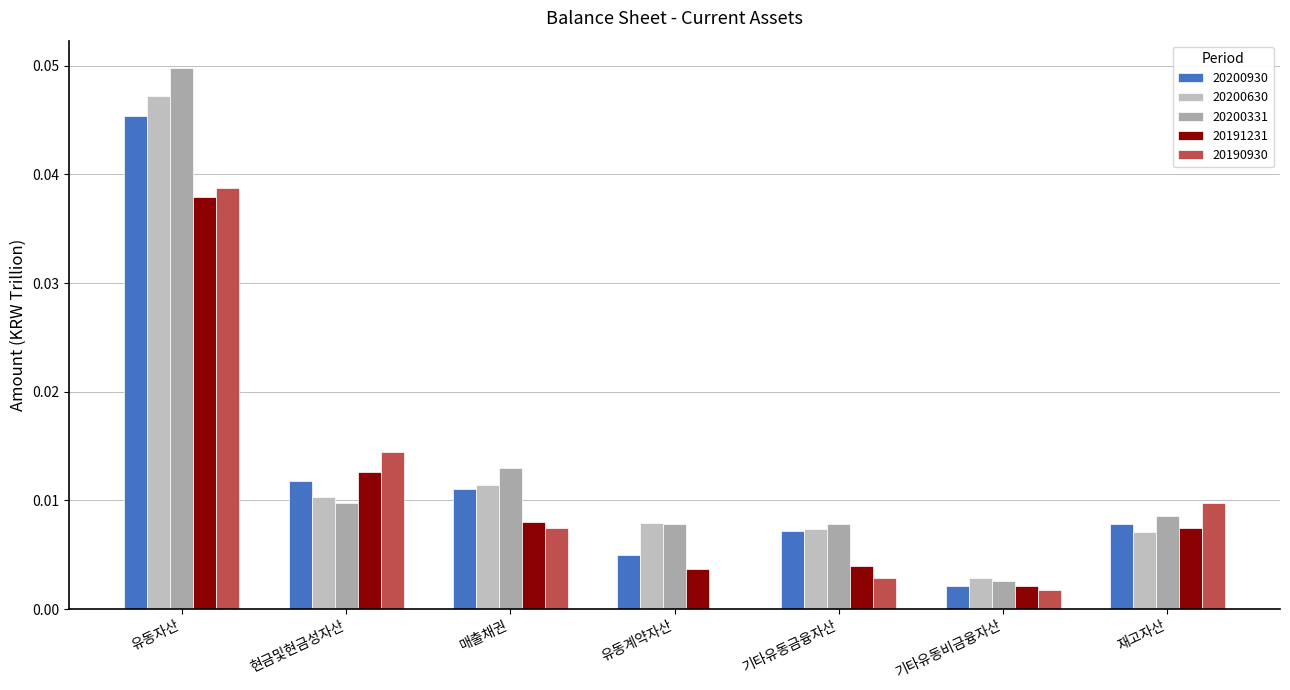

At 기타유동비금융자산, list the series in order from smallest to largest.

20190930, 20200930, 20191231, 20200331, 20200630